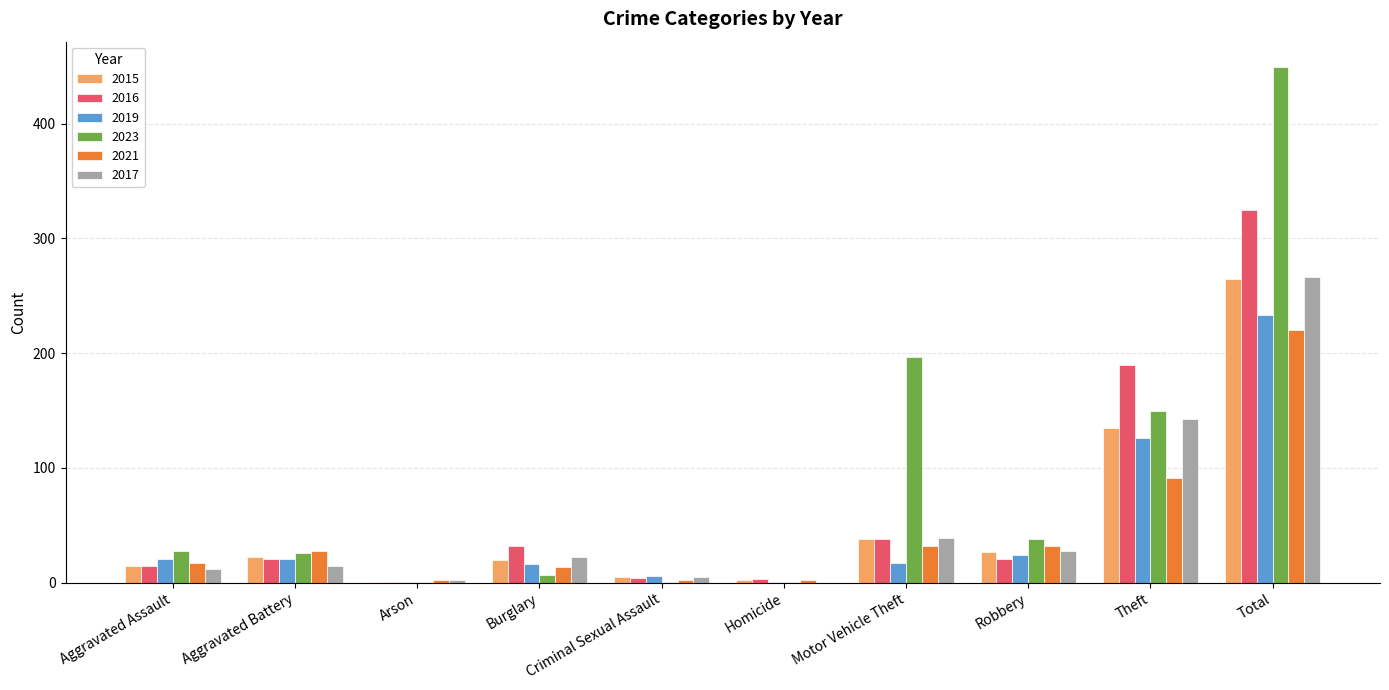

What is the greatest value displayed?

449